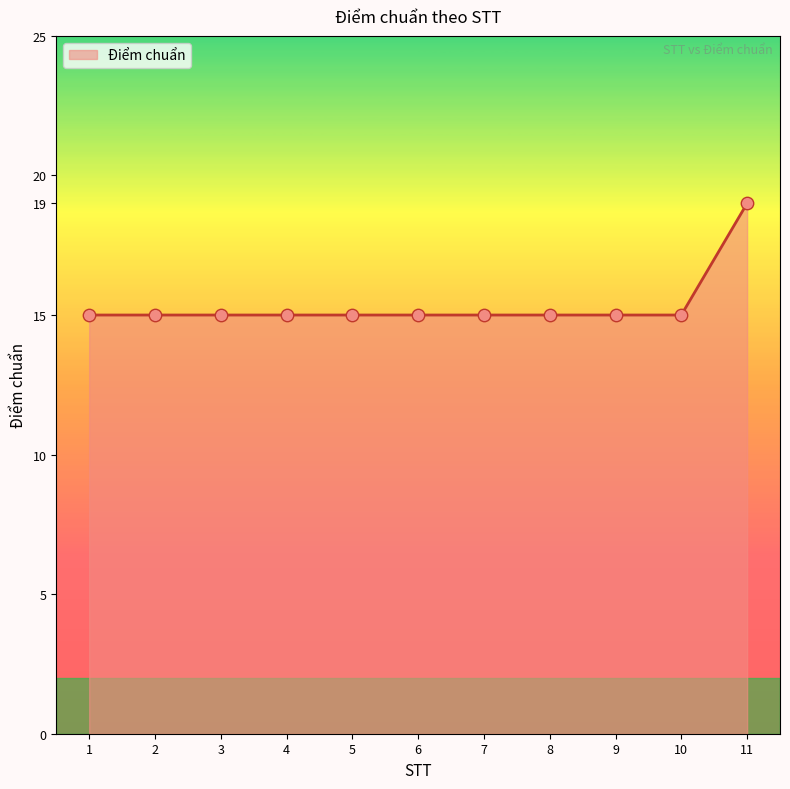

Approximately how many times larger is the value at 2 compared to 10?

1.0